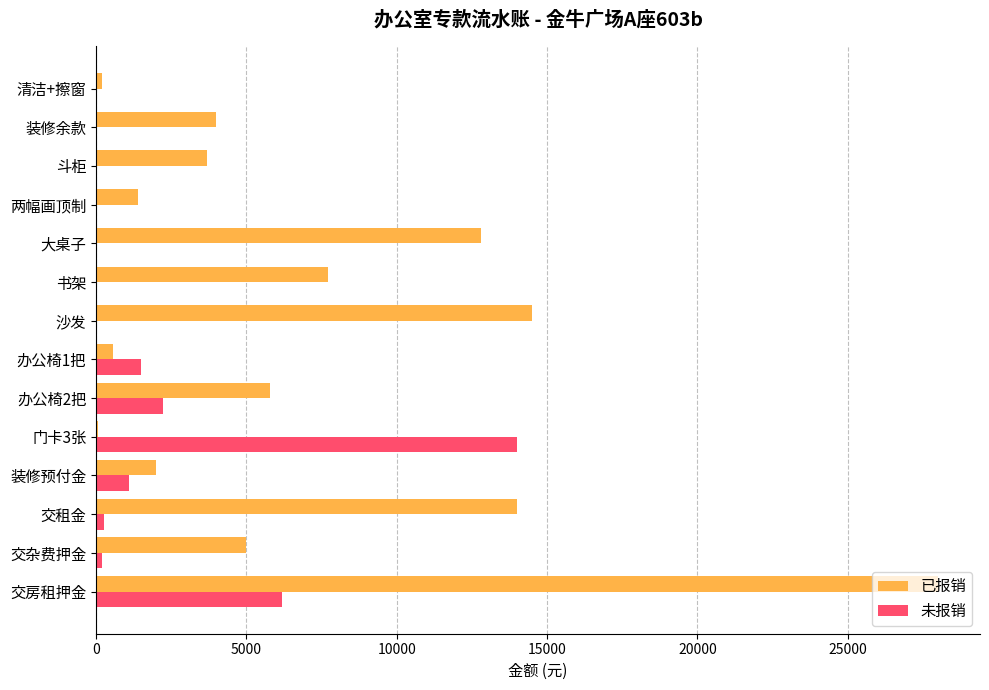

At which category is the sum across all series the highest?

交房租押金